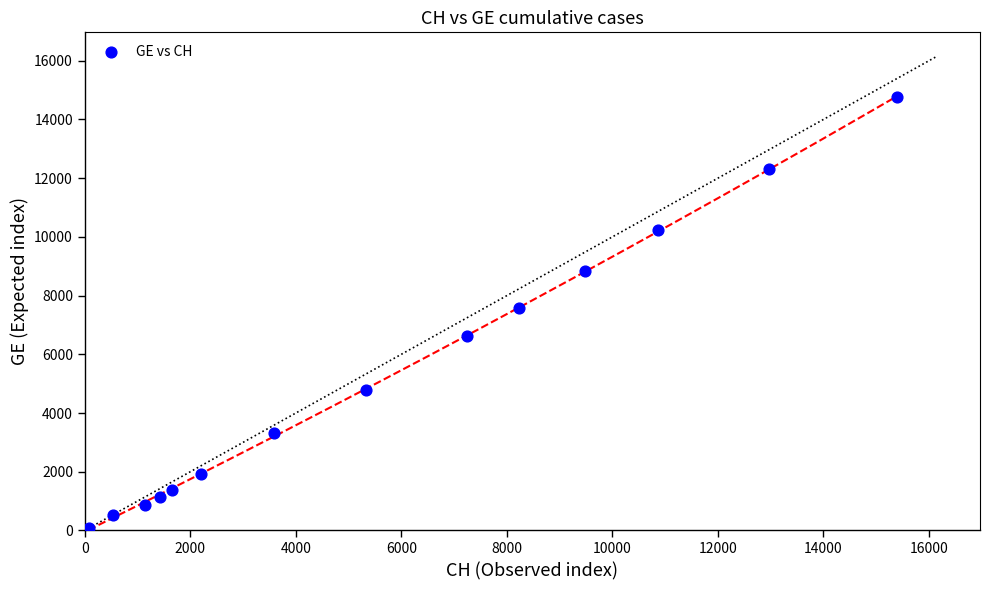

What is the range of X values (max minus min)?

15318